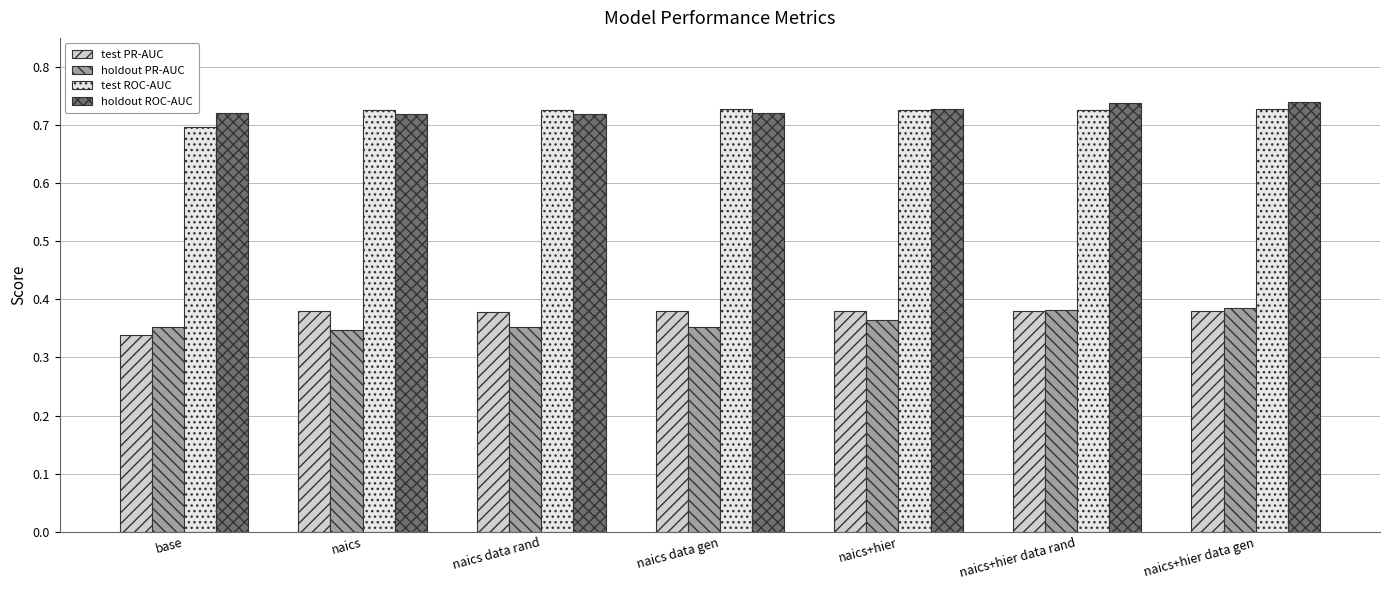

The value of test ROC-AUC at naics is 0.7. True or false?

True